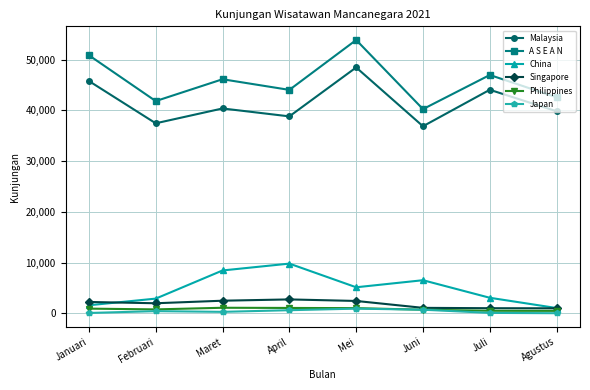

How many data points does each series have?

8